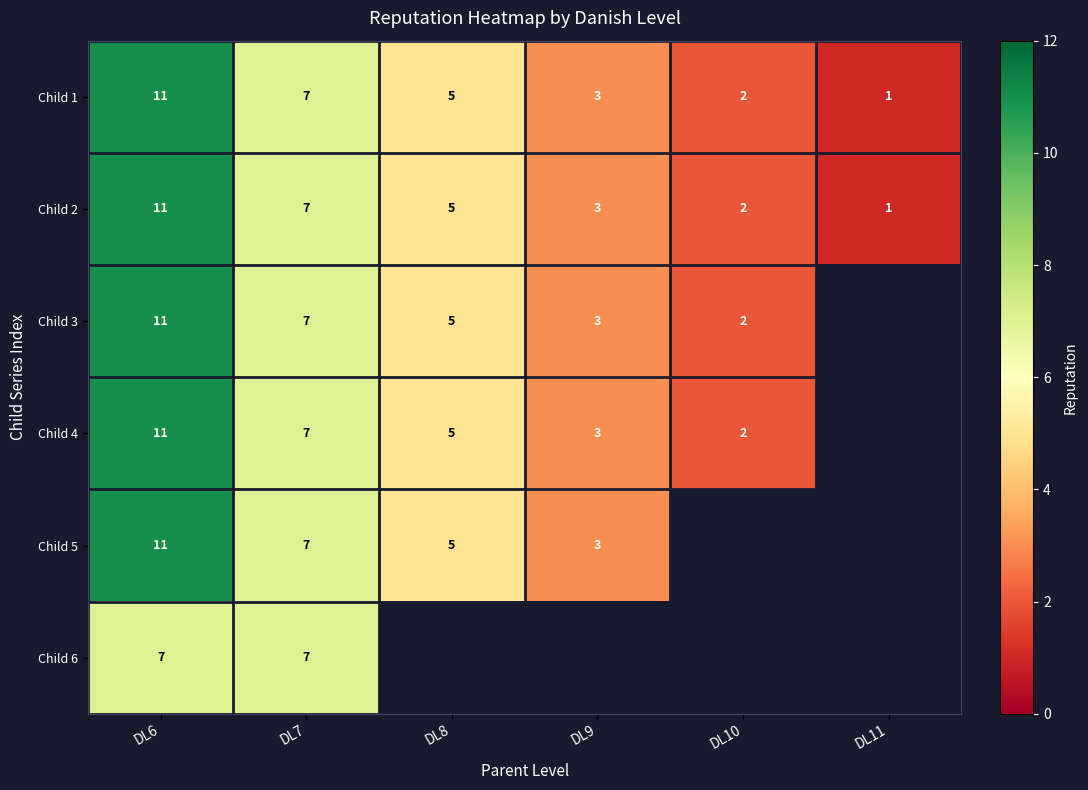

The value of Child 5 at DL7 is 11. True or false?

False